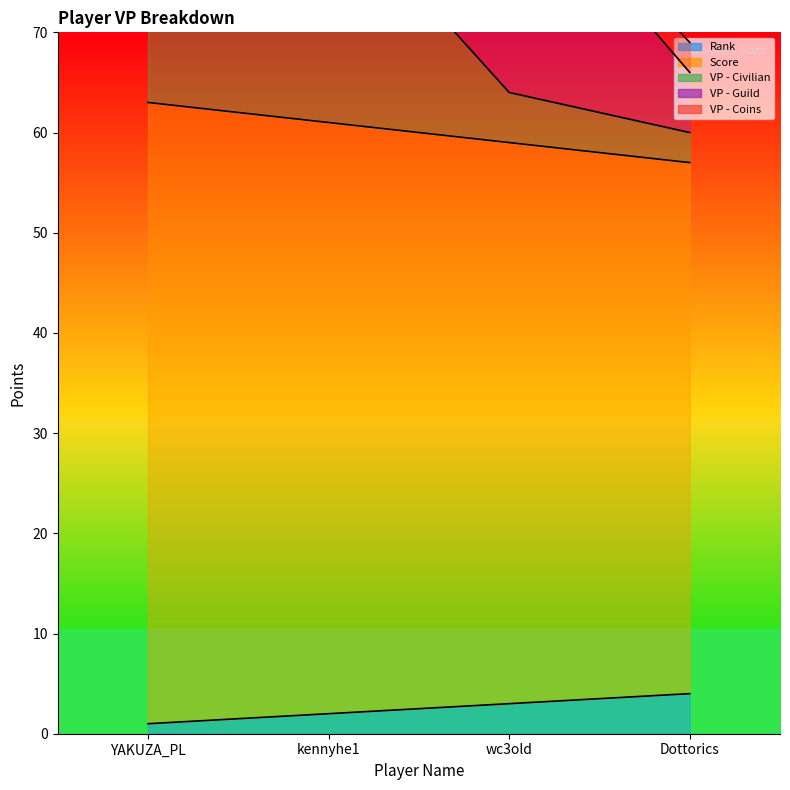

The Score series shows 57 at Dottorics. True or false?

True